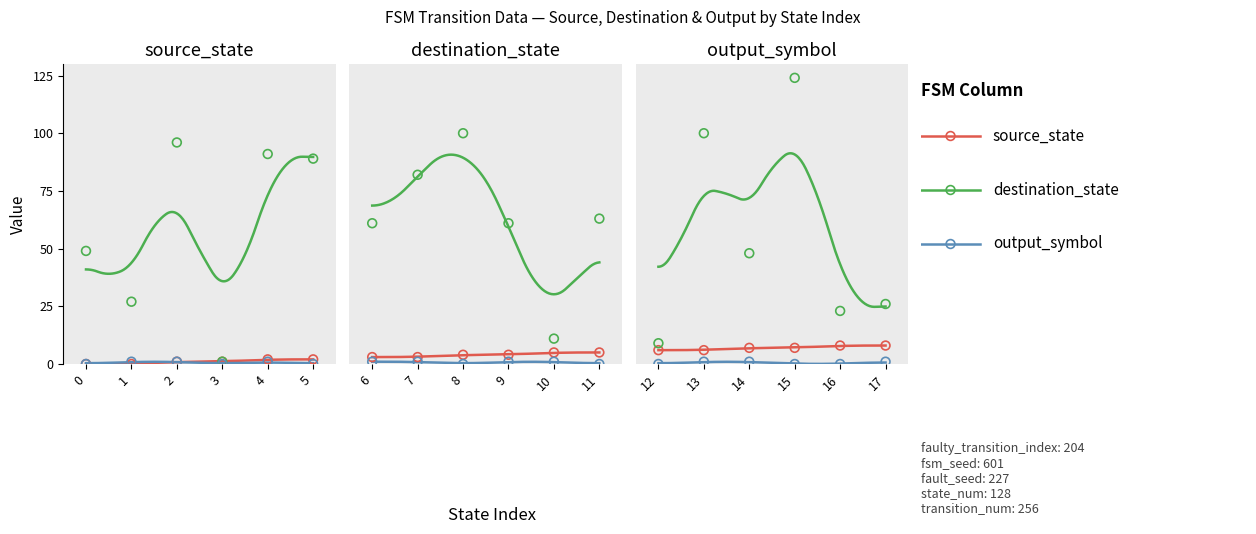

At which category is the sum across all series the highest?

2